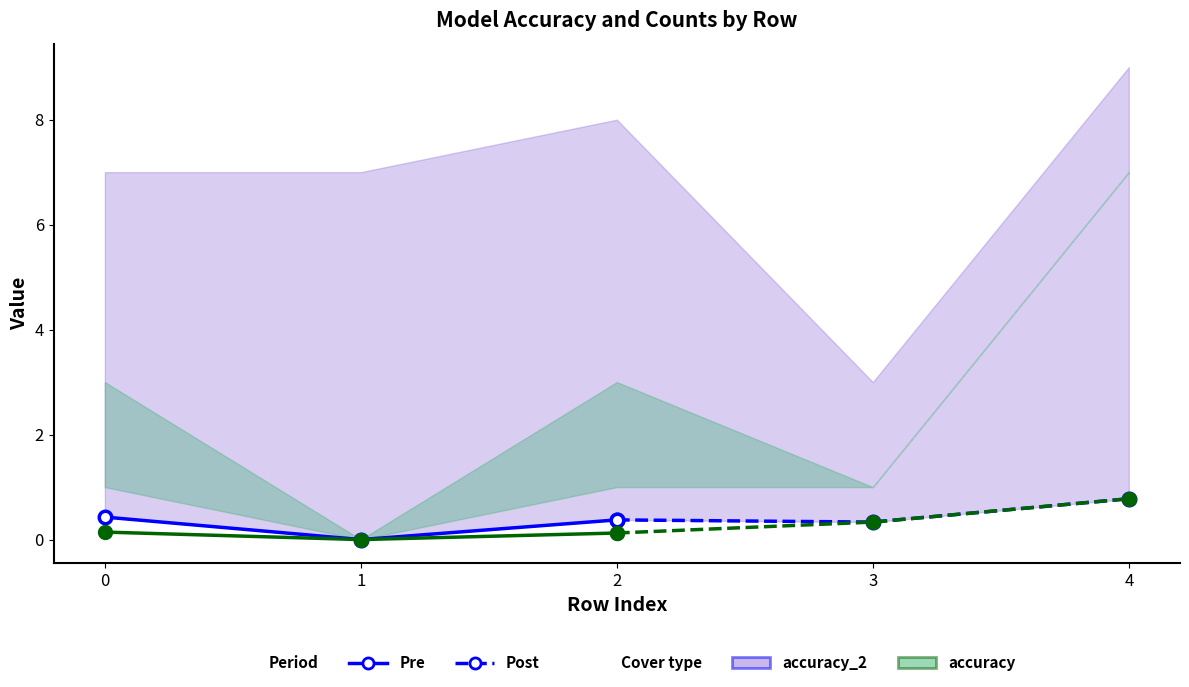

At 1, list the series in order from largest to smallest.

accuracy_2 (Post), accuracy (Post), accuracy_2 (Pre), accuracy (Pre)